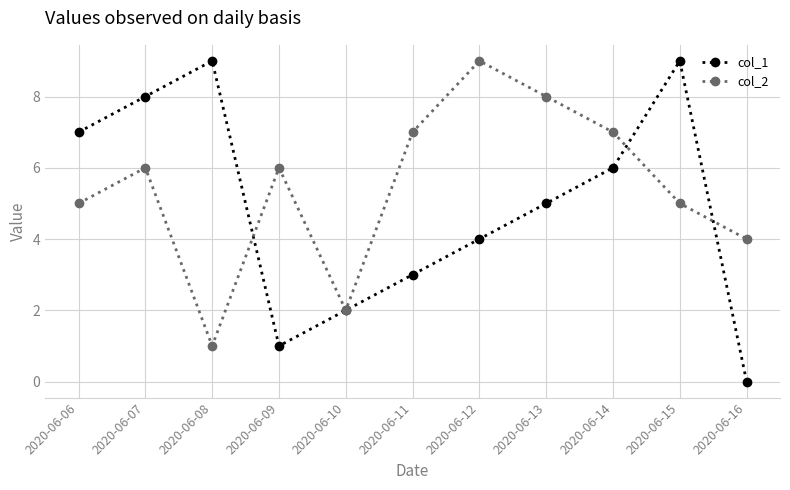

At which category does col_1 reach its first local peak?

2020-06-08